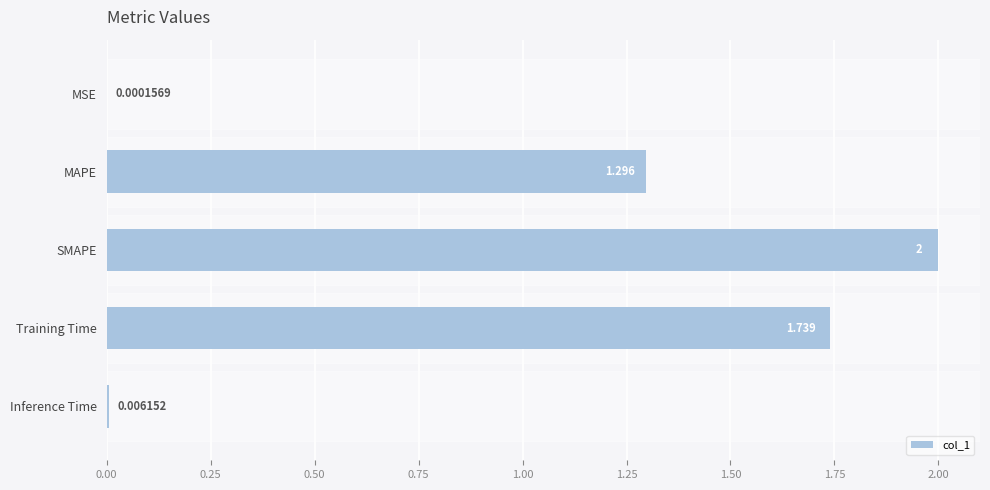

At which label is the value closest to 1?

MAPE